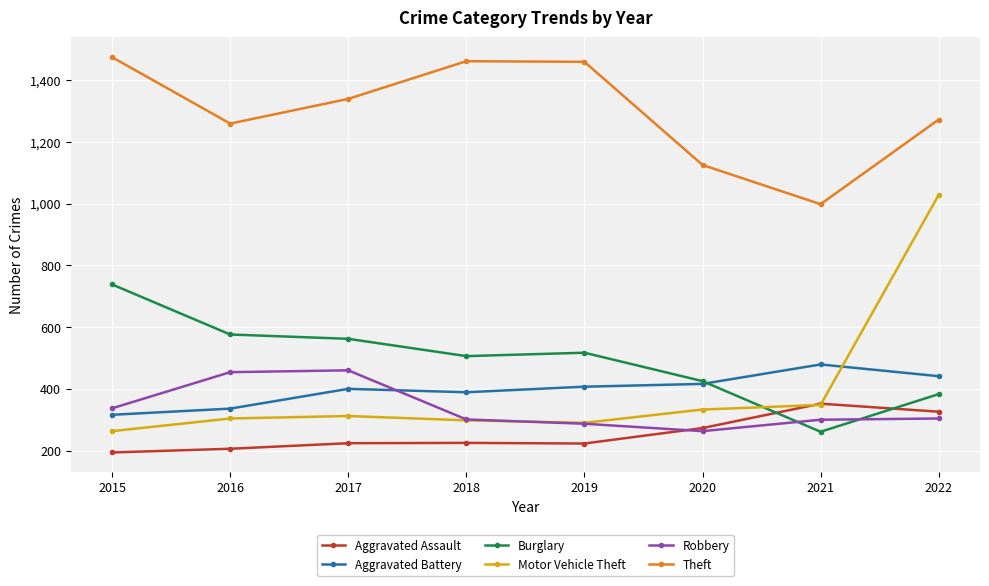

How many lines are shown in the chart?

6